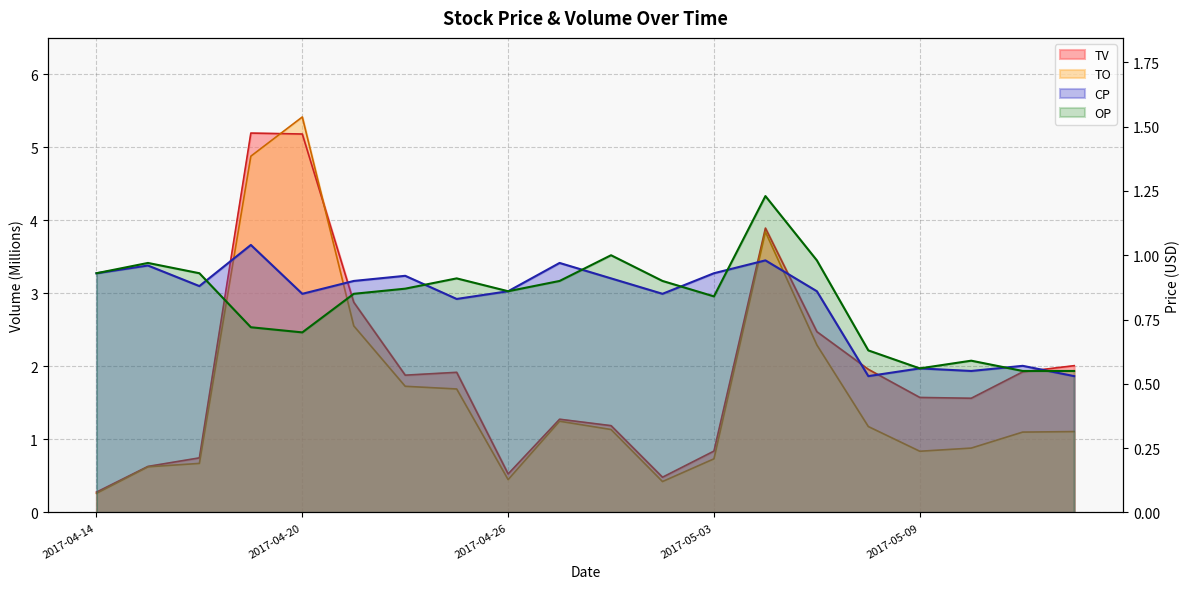

Is the value of TV at 2017-05-11 greater than the value of CP at 2017-04-19?

Yes